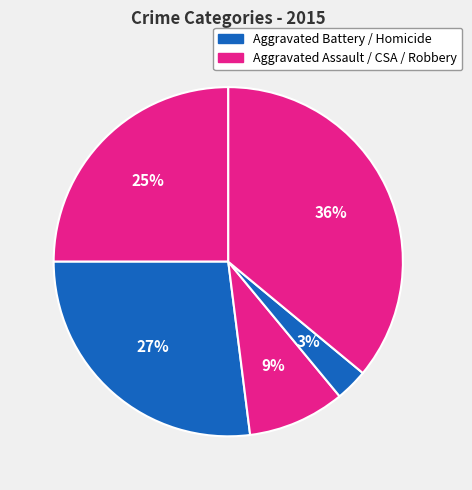

Count the number of slices in the pie.

5